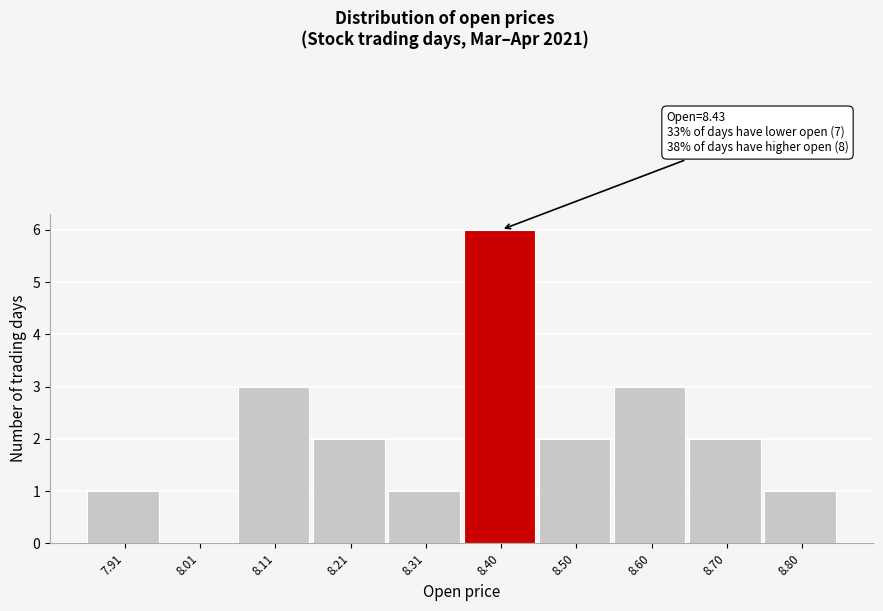

Over which range of the x-axis is the bar tallest?

8.355 to 8.454